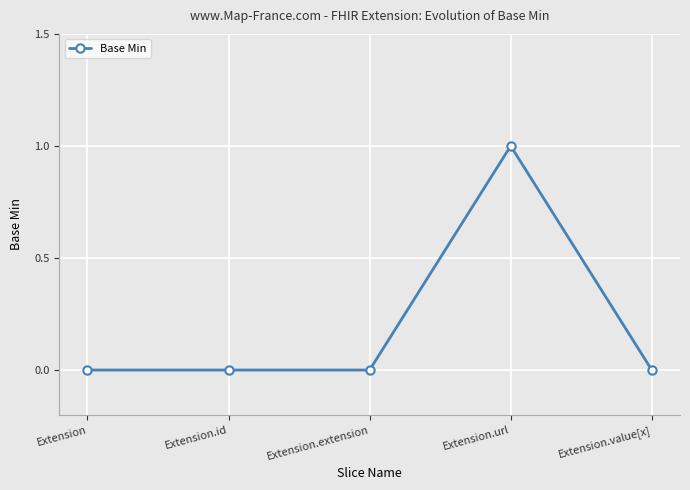

Is it true that the value at Extension is 0?

True